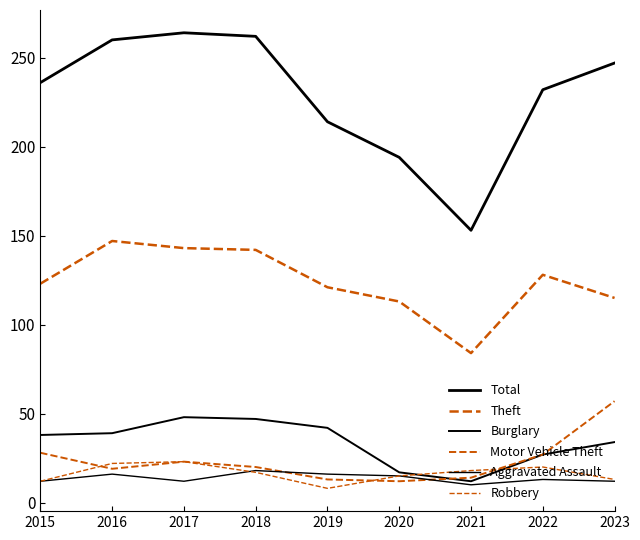

True or false: Total and Aggravated Assault cross at least once.

False